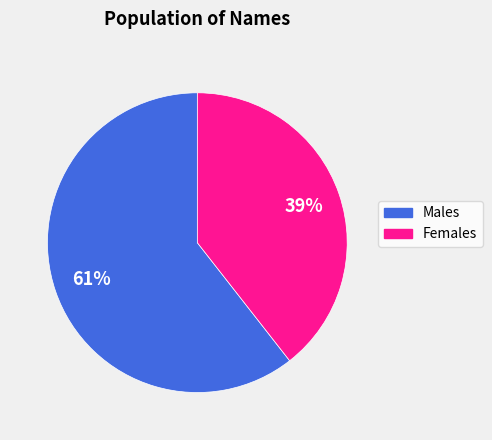

How many slices are in this pie chart?

2